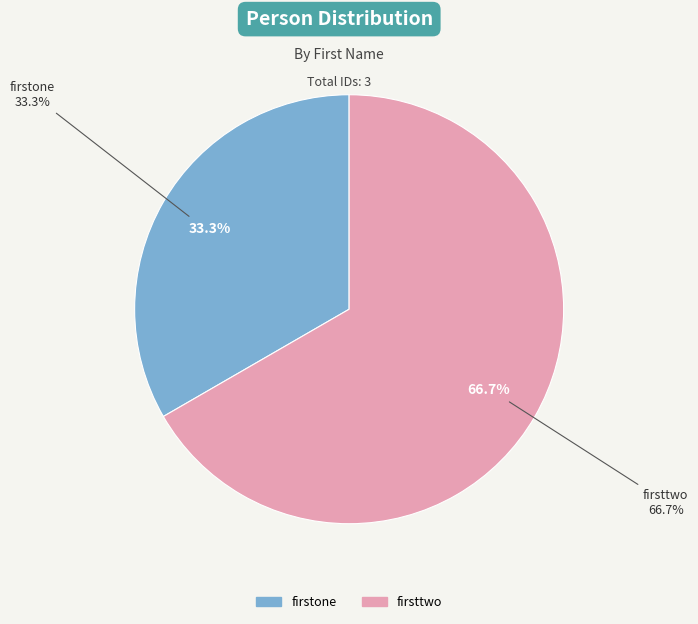

Count the number of slices in the pie.

2